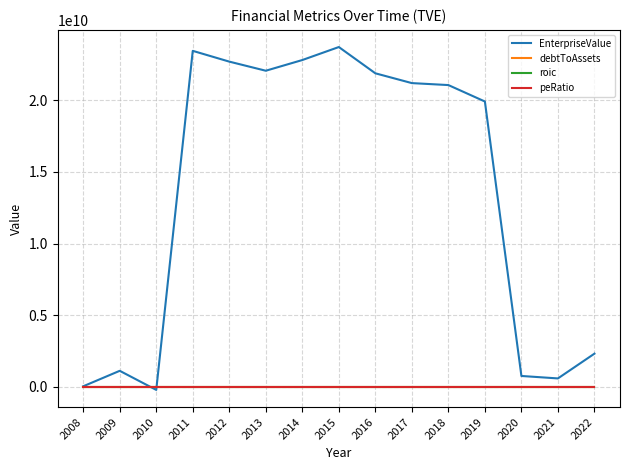

Which series has the largest total across all categories?

EnterpriseValue